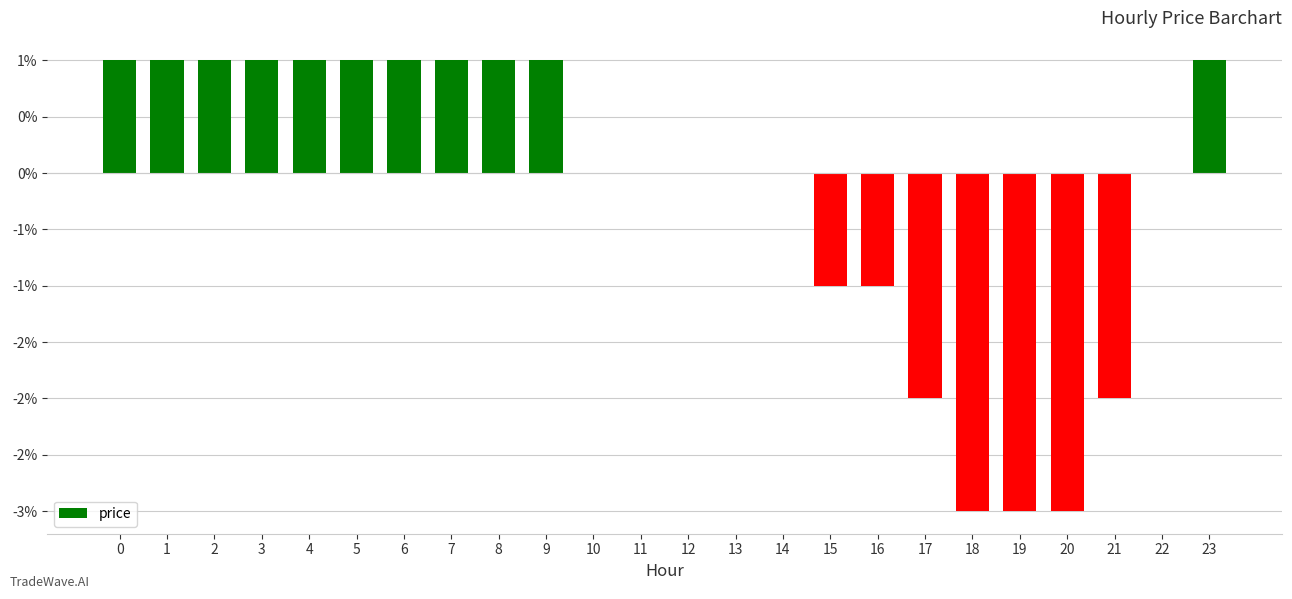

Which has a higher value, 2 or 5?

2